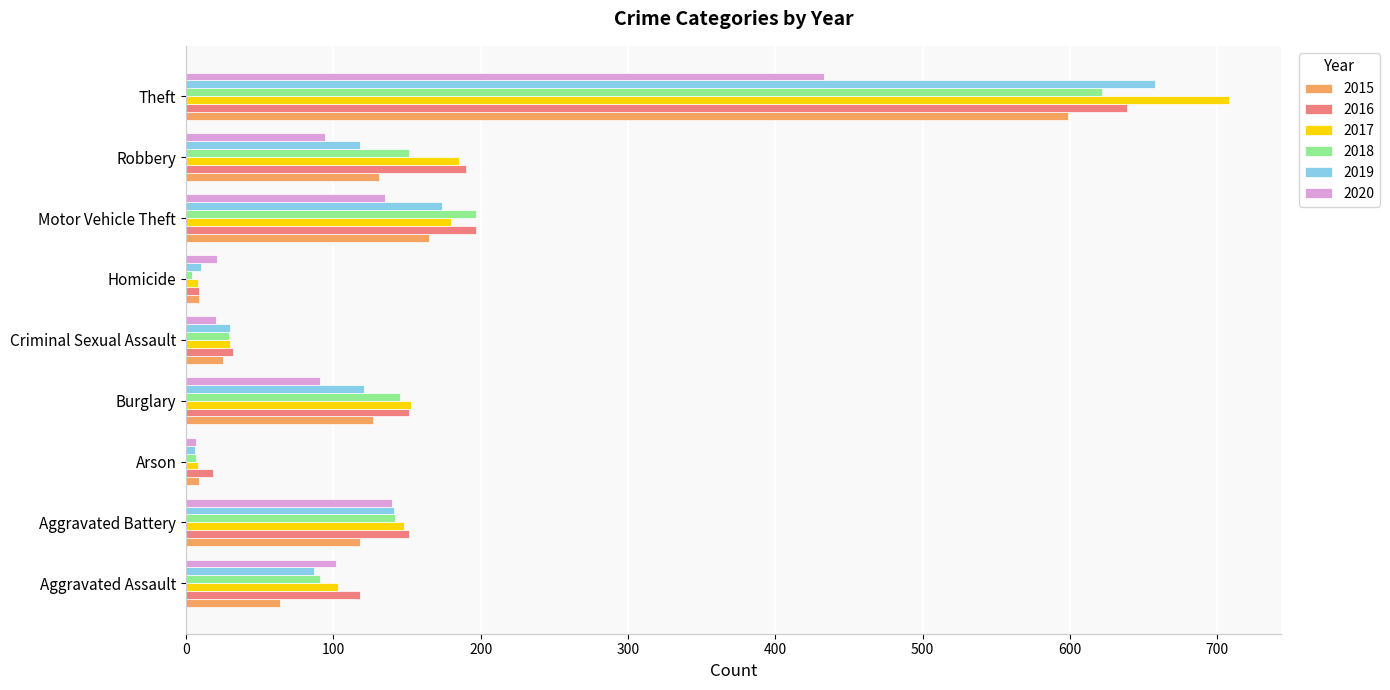

What is the average value of the 2017 series?

169